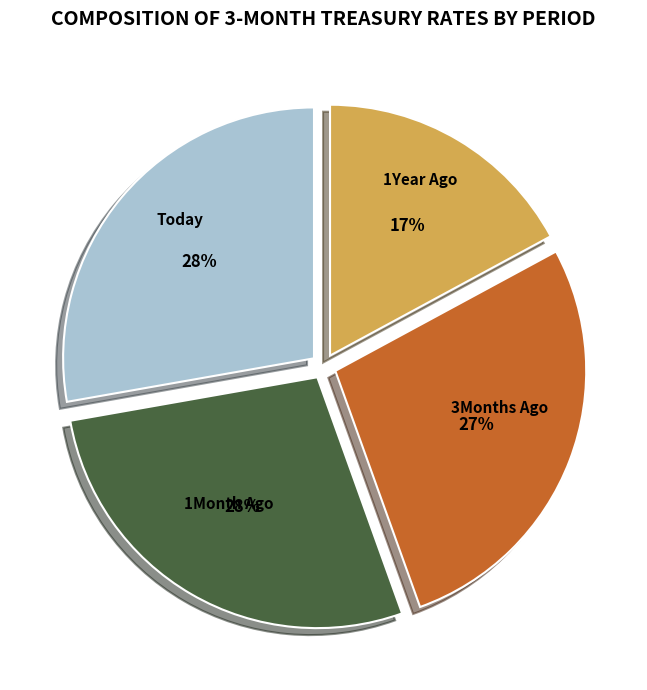

Is it true that 1Month Ago is 33% of the pie?

False